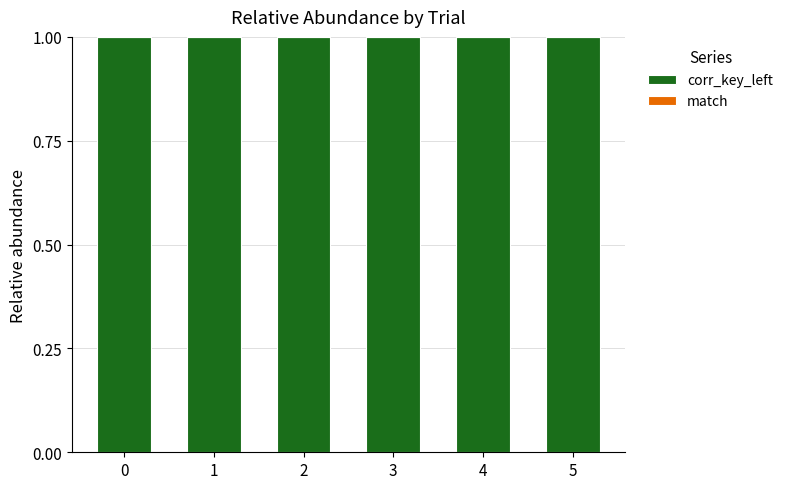

Is the value of match at 0 greater than the value of corr_key_left at 1?

No